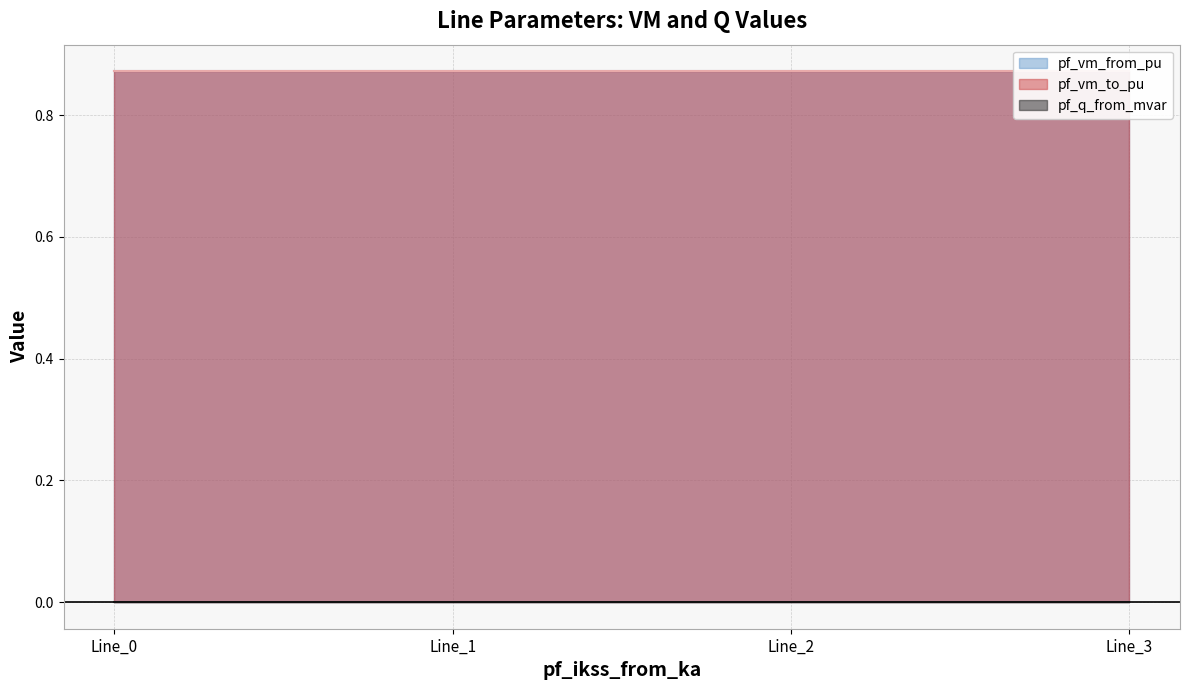

What are all the series names shown in the legend?

pf_q_from_mvar, pf_vm_from_pu, pf_vm_to_pu